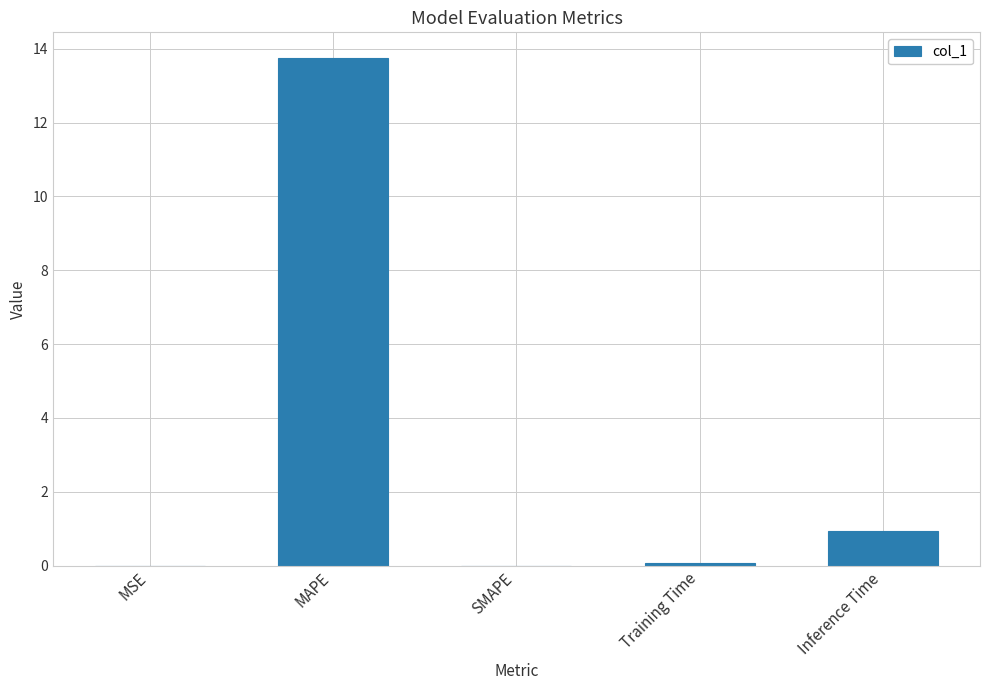

What is the average value?

3.0